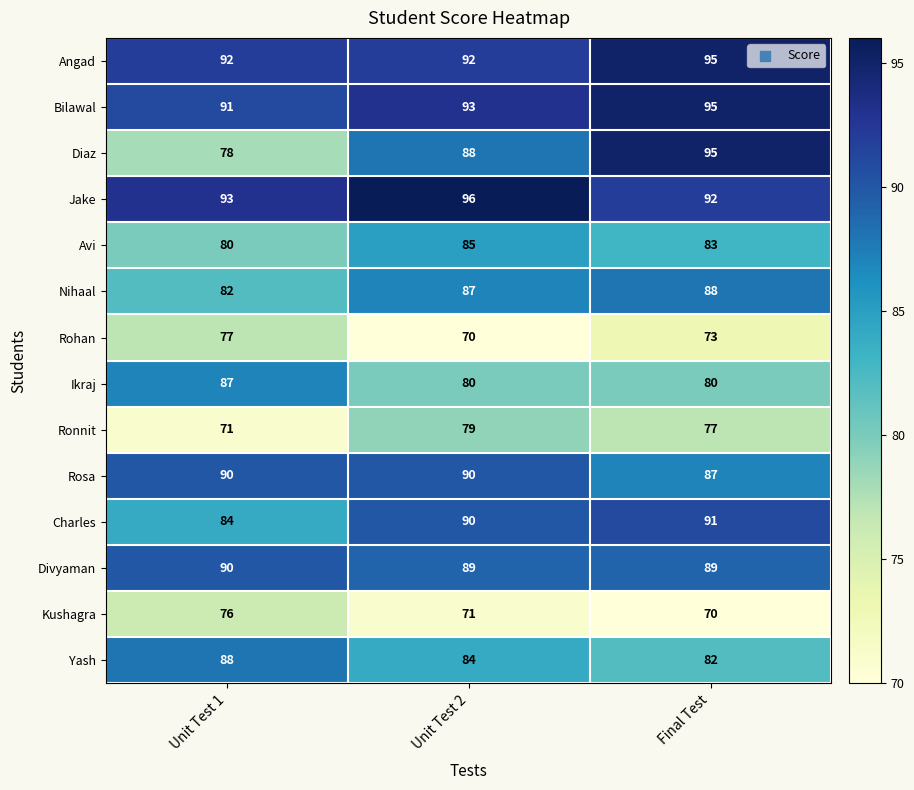

What is the sum of the Diaz values at Unit Test 1 and Unit Test 2?

166